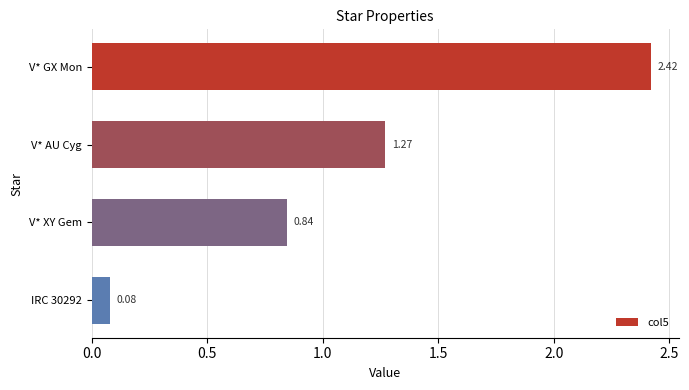

What is the change in value from V* AU Cyg to V* XY Gem?

-0.4